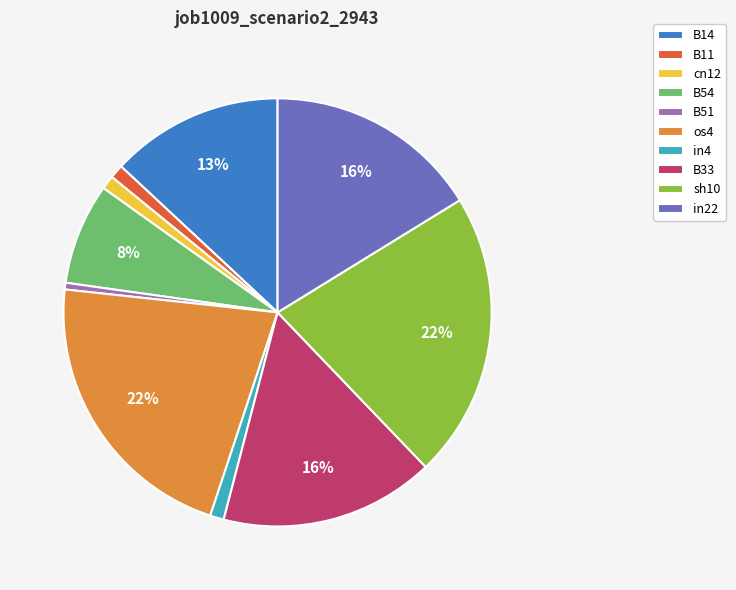

What percentage is the in4 slice, to the nearest percent?

1%